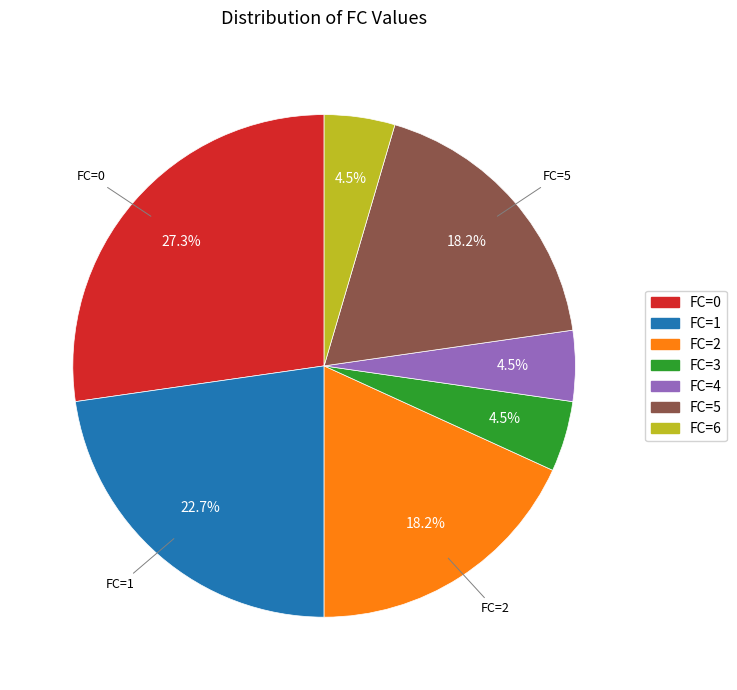

Combined, do FC=5 and FC=1 account for over 50%?

No